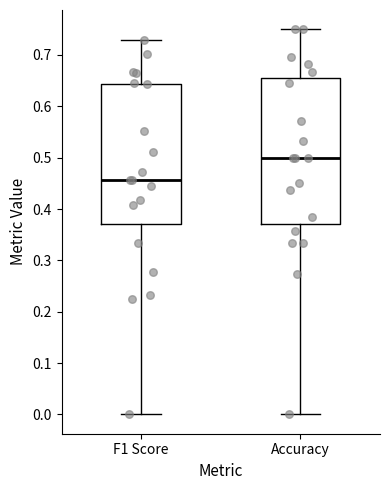

Where does the upper whisker of the box for F1 Score end on the y-axis? The values are not printed on the chart, so give them approximately, as read against the axis.

0.73